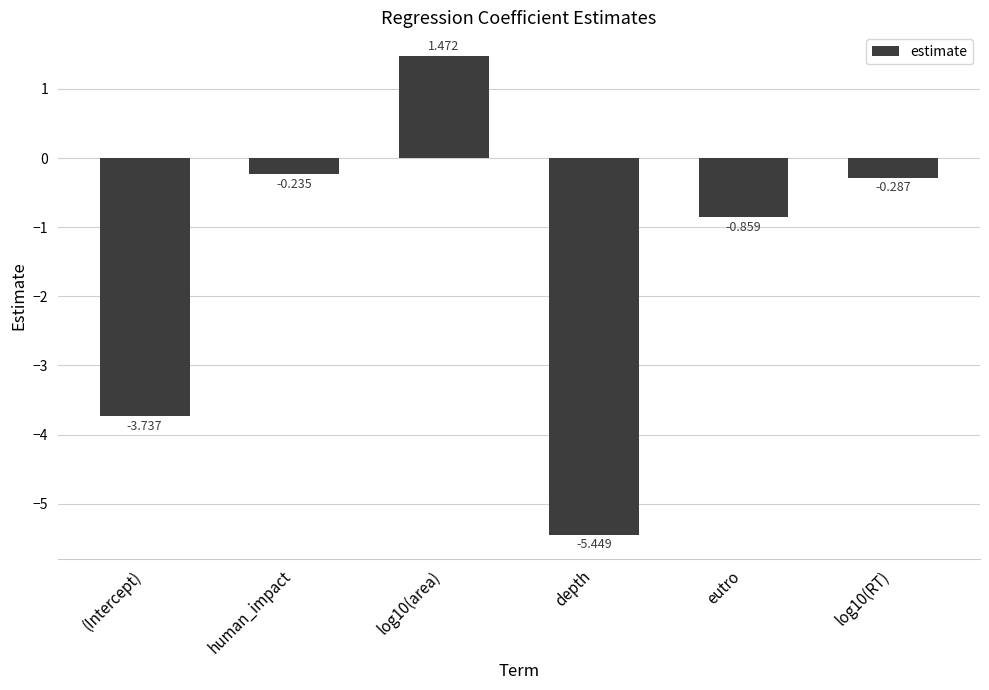

What is the label of the 5th bar from the left?

eutro